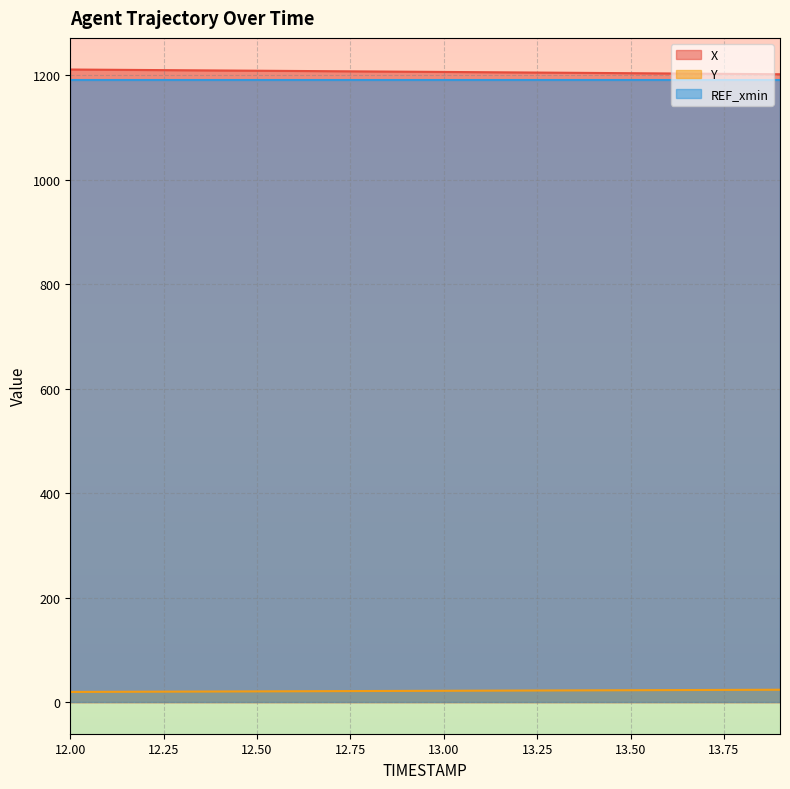

True or false: X and Y intersect in this chart.

False